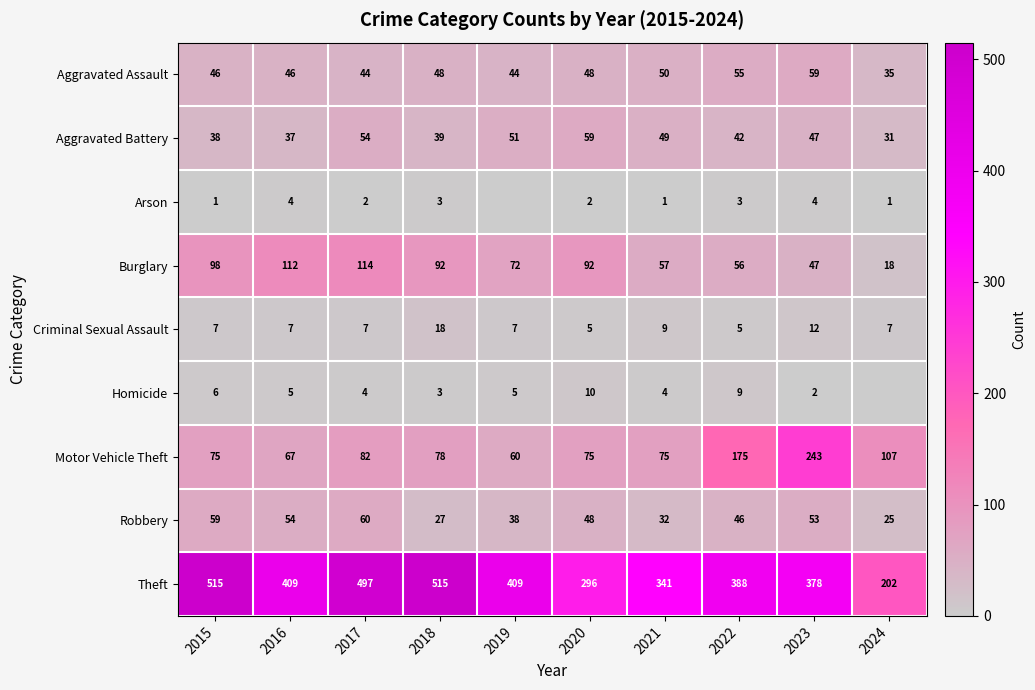

True or false: Homicide has a value of 0 at 2024.

True